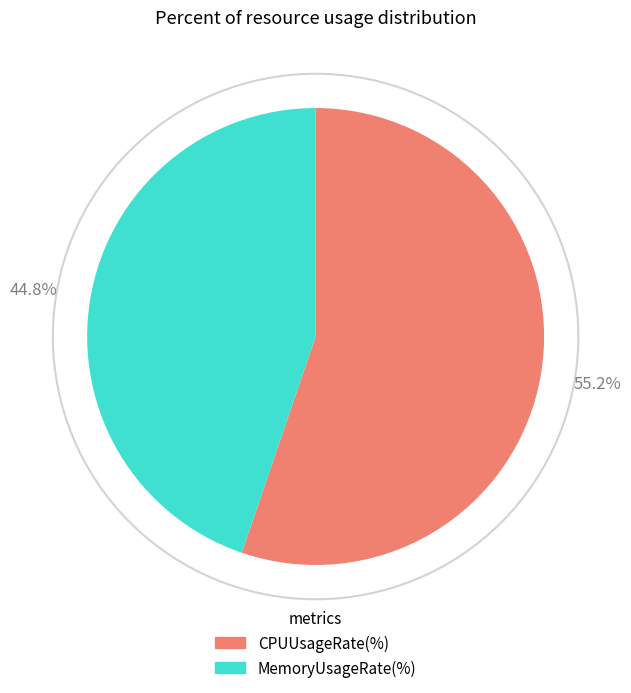

What percentage is the CPUUsageRate(%) slice, to the nearest percent?

55%